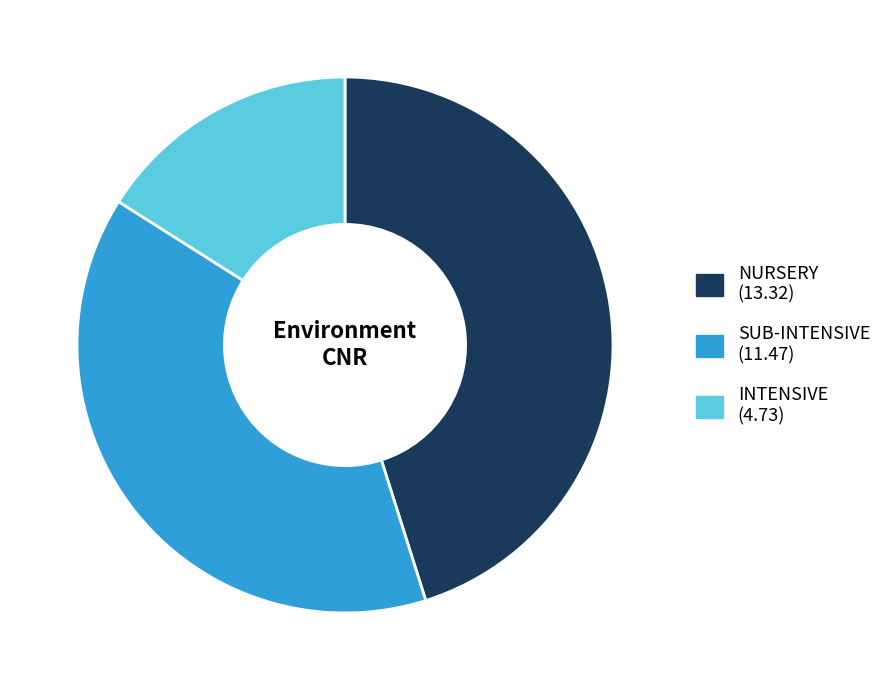

Is it true that NURSERY is 45% of the pie?

True